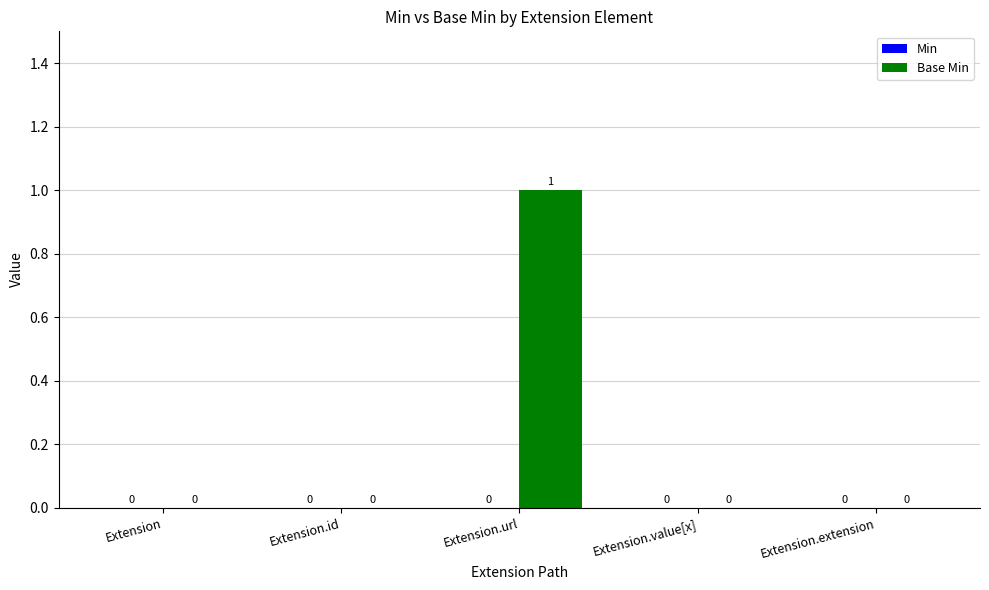

At which category does the chart reach its peak across all series?

Extension.url